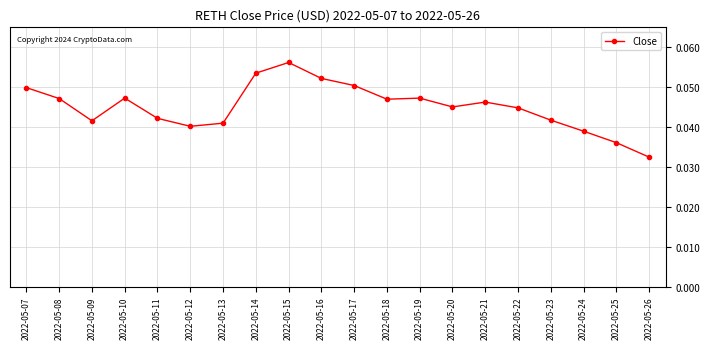

True or false: there are more than 0 points higher than both neighbors.

True